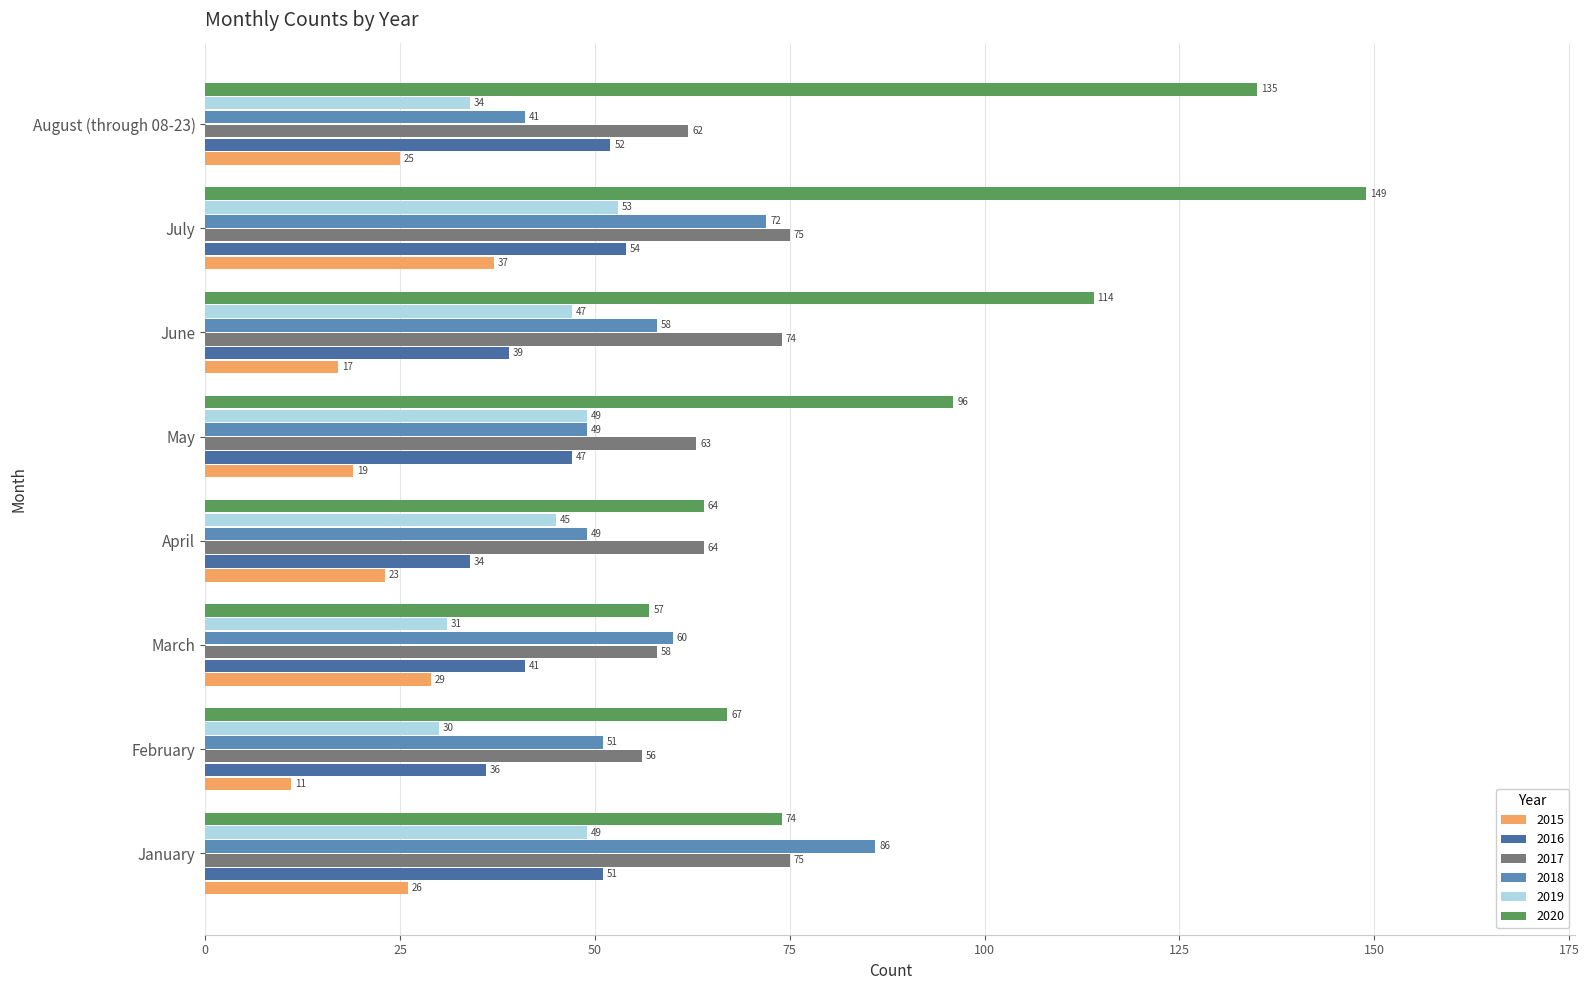

The 2018 series shows 86 at January. True or false?

True